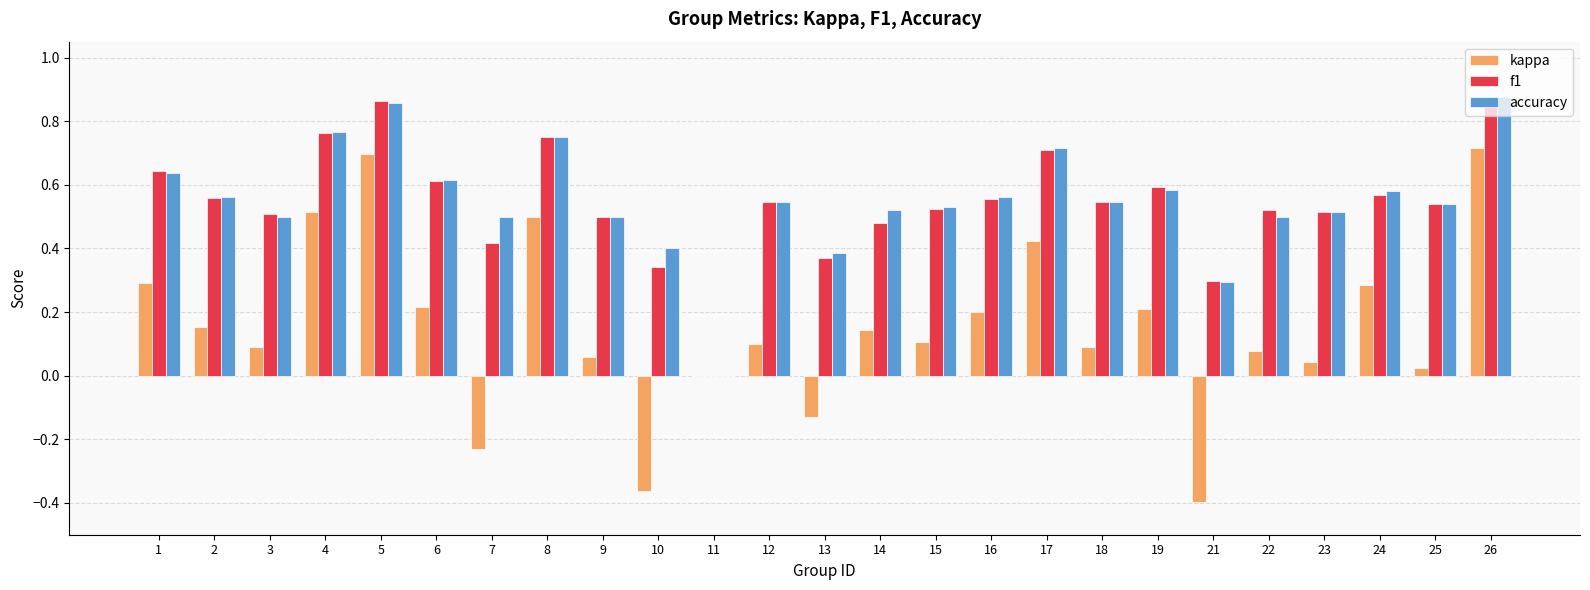

Which series changed the most between 2 and 11?

accuracy